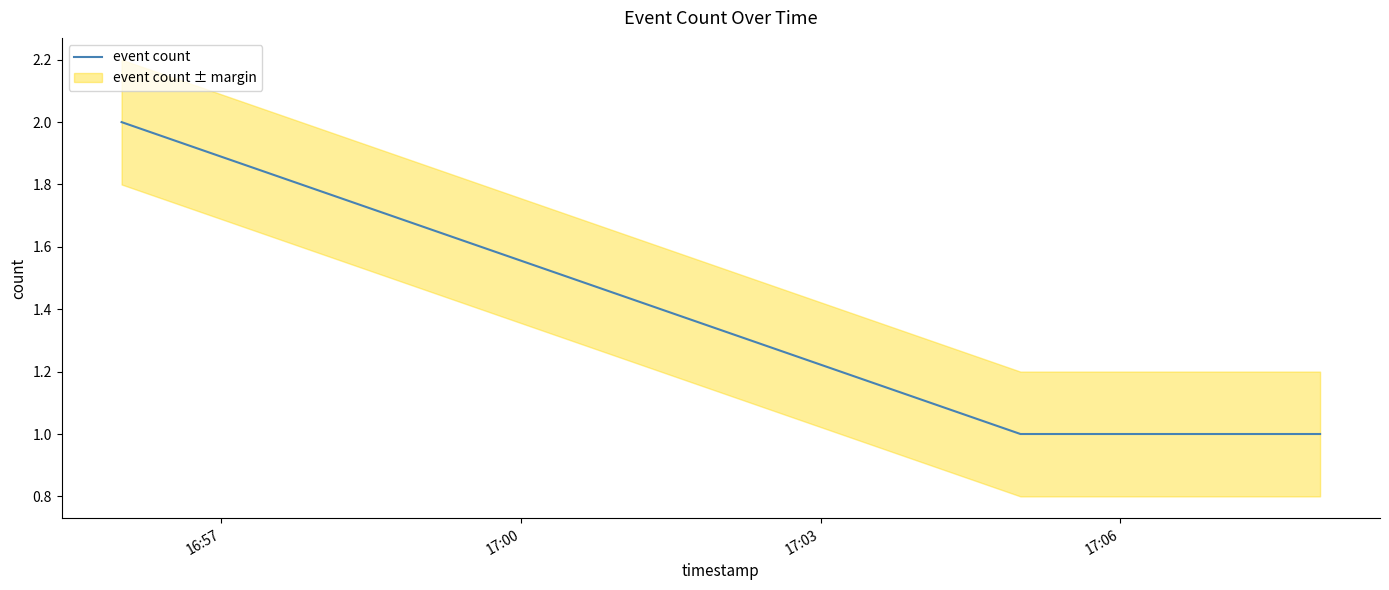

How many data points are above 1?

1